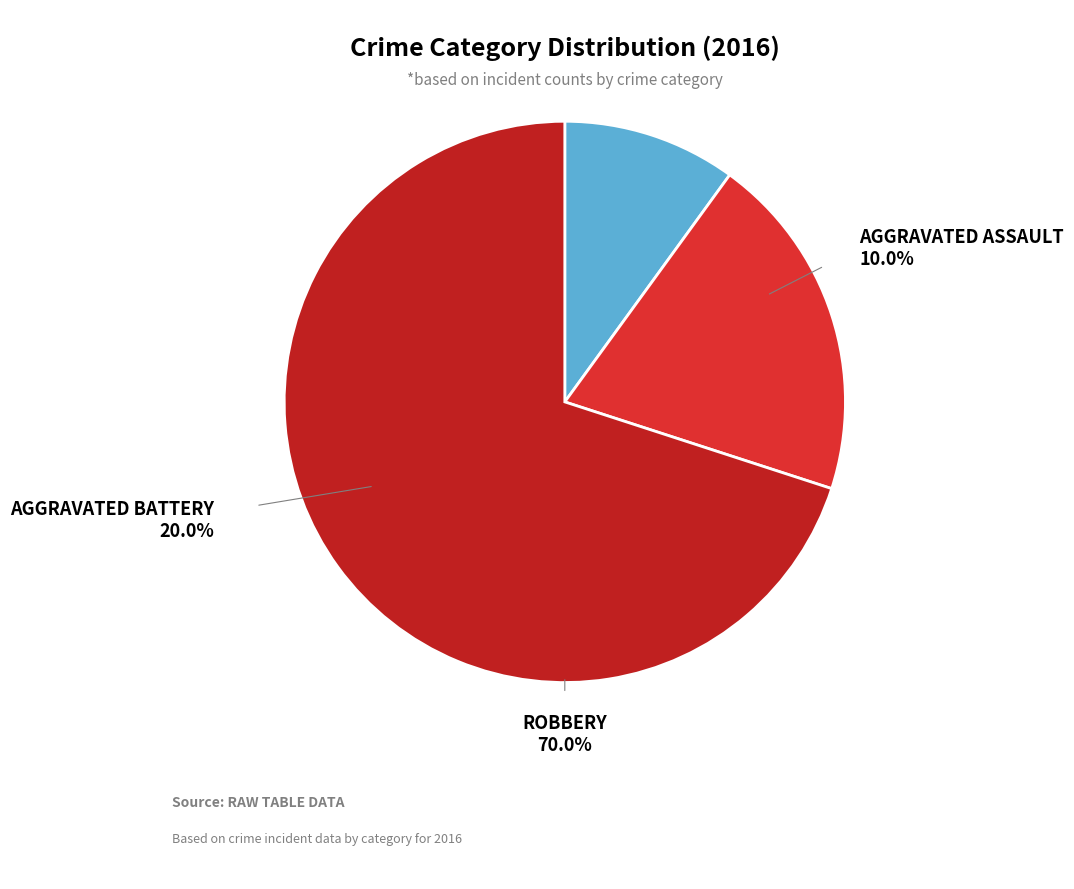

Rank the categories by value from highest to lowest.

Robbery, Aggravated Battery, Aggravated Assault